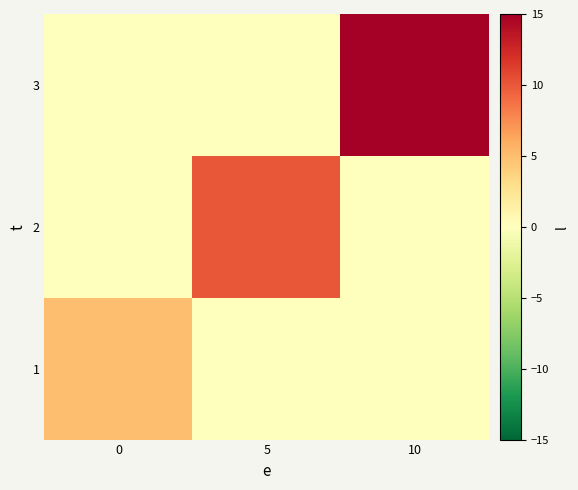

Rank the series by their average value, from lowest to highest.

1, 2, 3